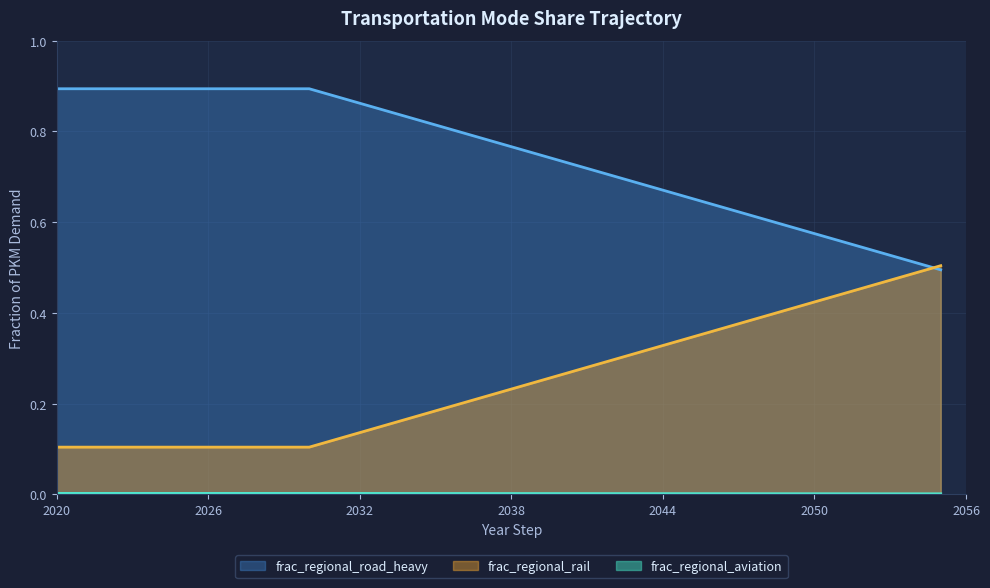

The frac_regional_rail series shows 0.1 at 2026. True or false?

True